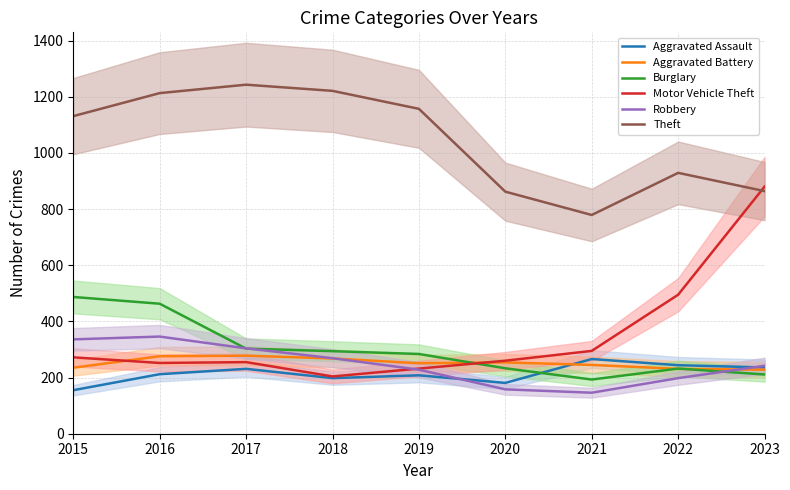

Reading left to right, extract all data points from this chart.

Aggravated Assault: 155	212	231	198	208	181	266	244	236
Aggravated Battery: 235	276	278	268	251	254	245	231	228
Burglary: 487	463	303	294	284	233	193	232	211
Motor Vehicle Theft: 272	252	255	204	232	260	295	495	880
Robbery: 336	346	304	269	228	158	146	198	242
Theft: 1131	1213	1243	1221	1157	862	779	929	864